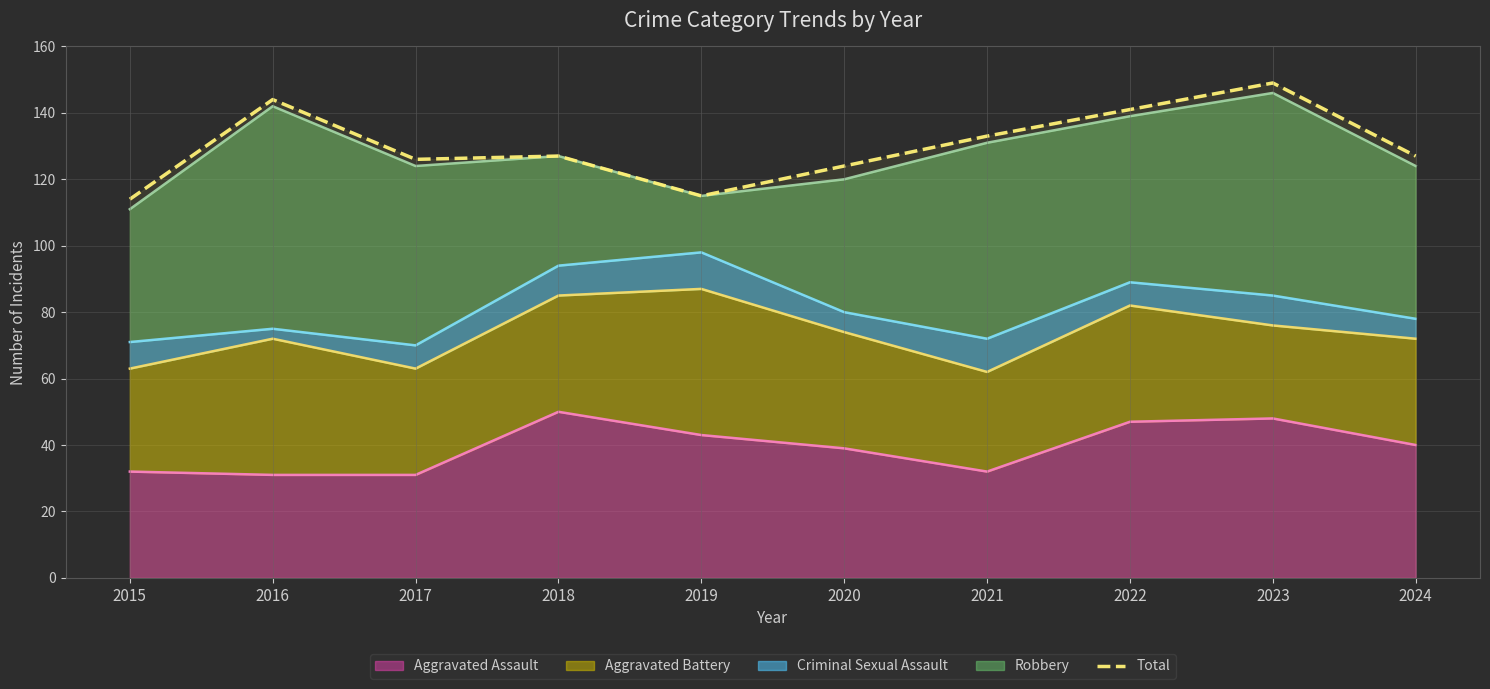

What is the value of the 4th point from the left?

127